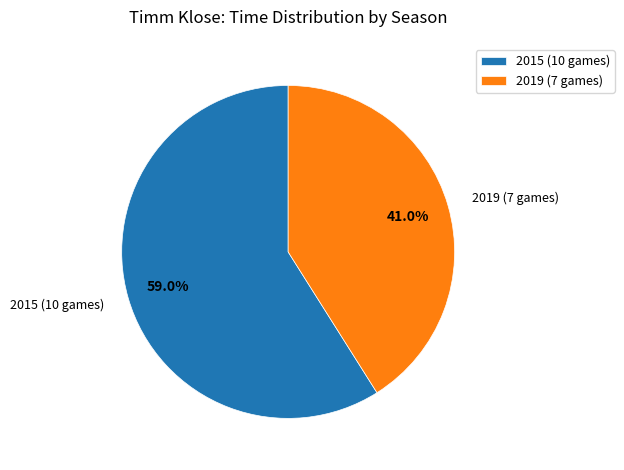

The 2019 (7 games) slice represents 31% of the pie. True or false?

False